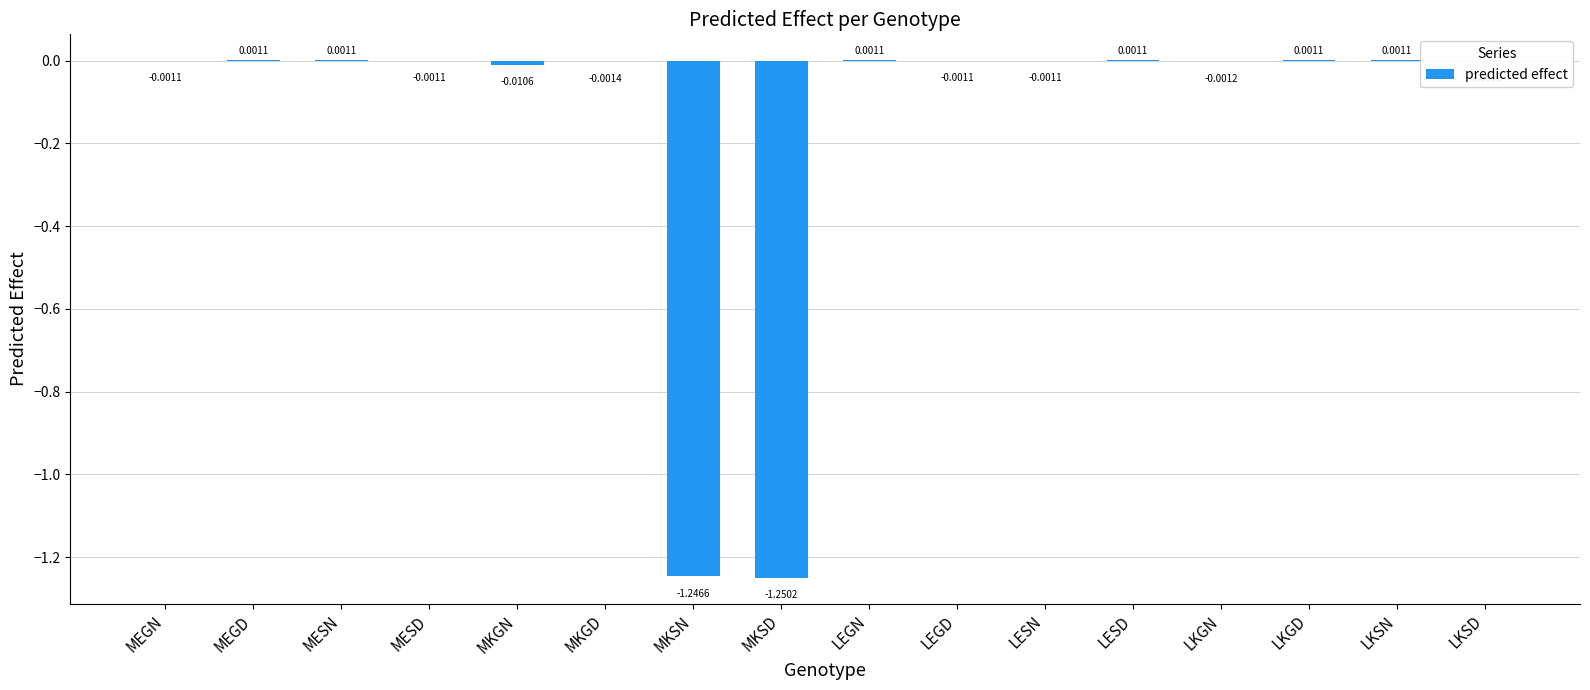

At which label does the data first exceed 0?

MEGD